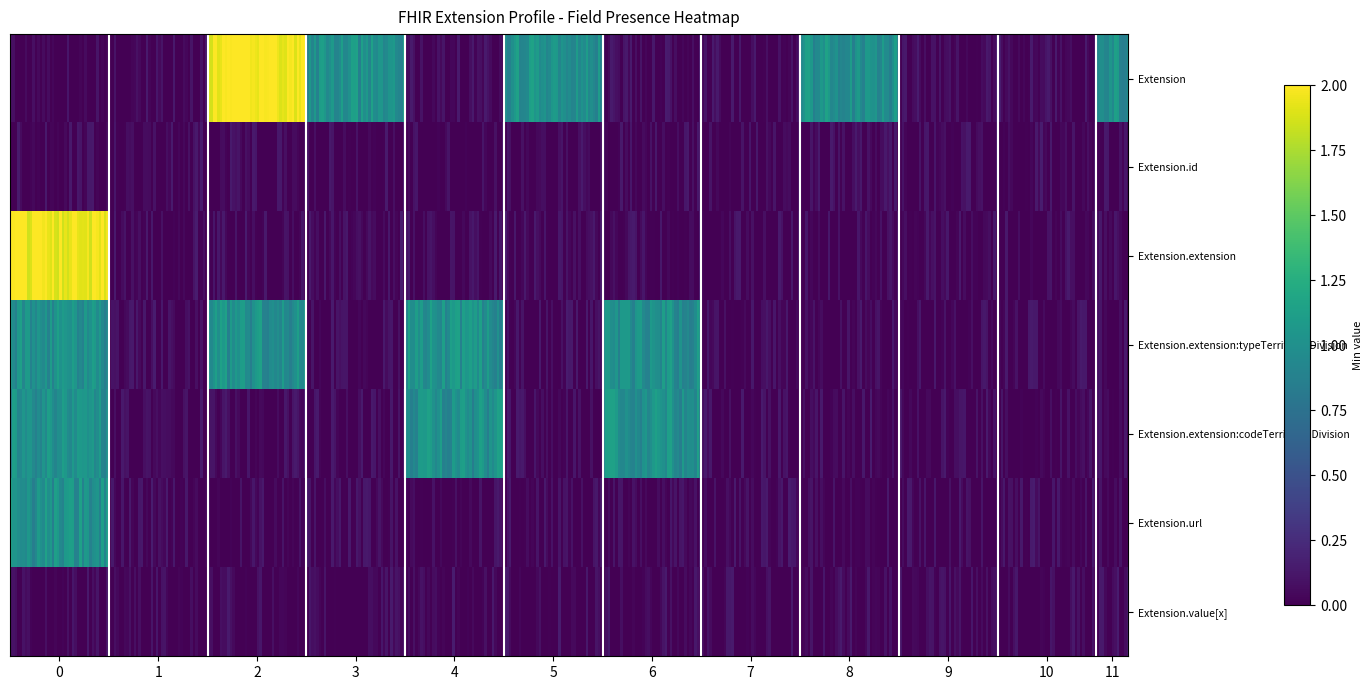

What is the difference between the second highest and minimum values in the Extension series?

1